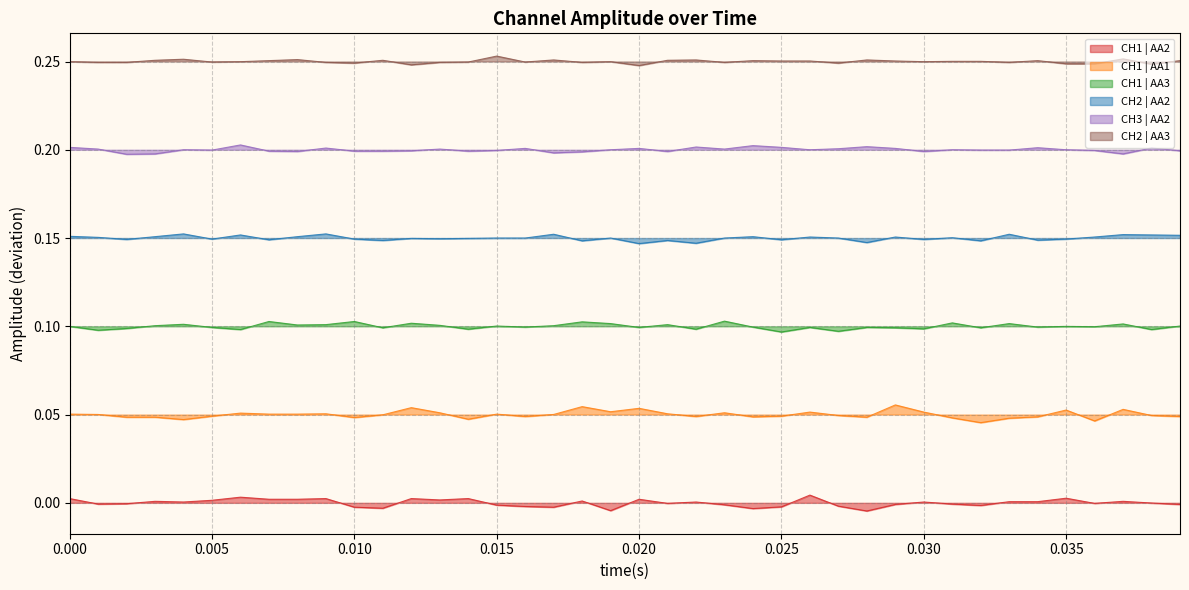

At which category is the sum across all series the highest?

56014.400642